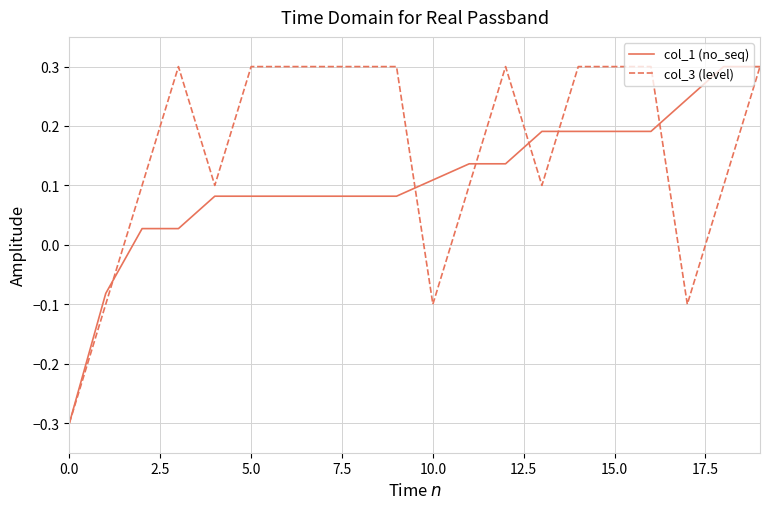

At how many categories does at least one series exceed 0?

18